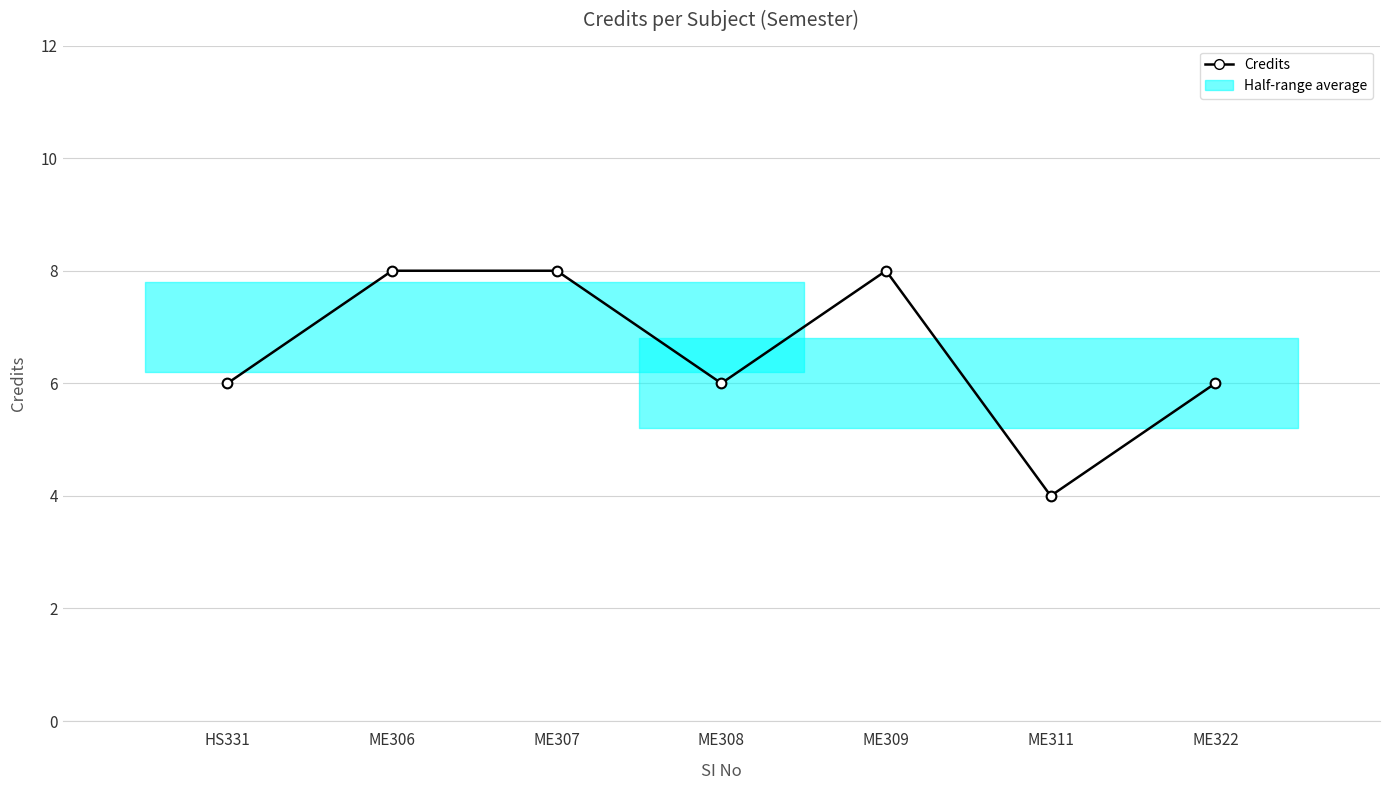

What is the maximum value shown in the chart?

8